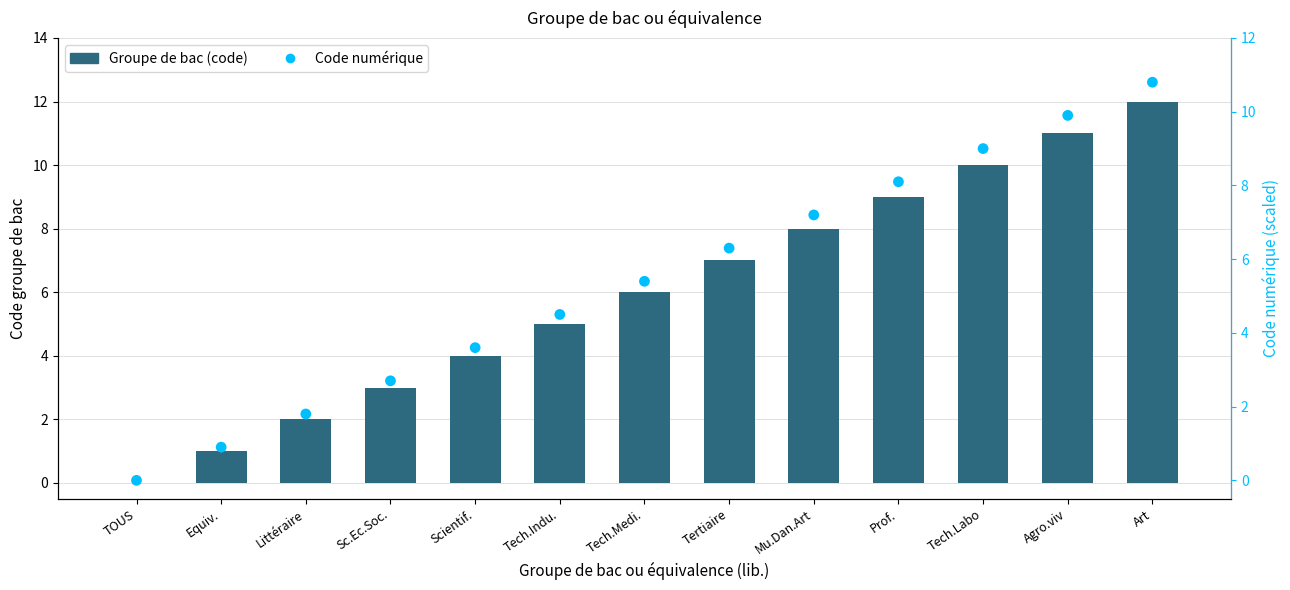

At which category is the sum across all series the highest?

Art